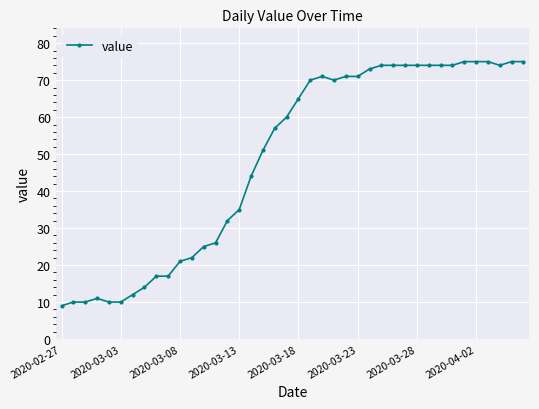

What is the value of the 39th point from the left?

75